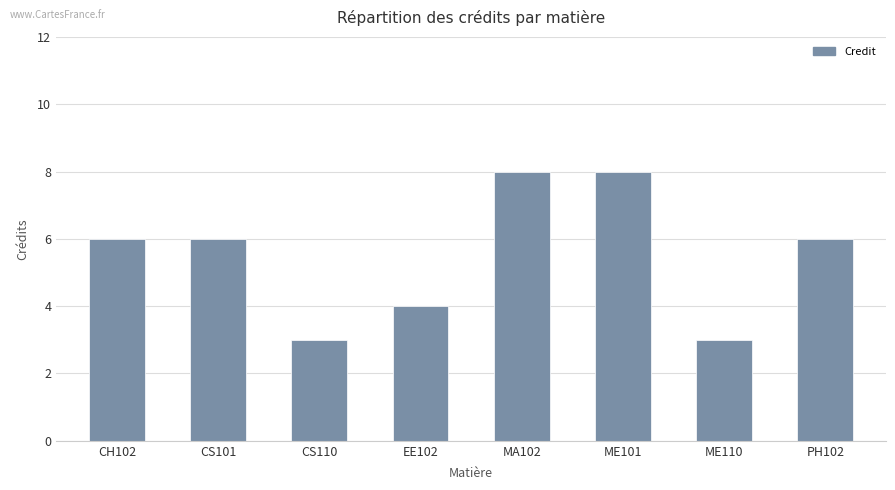

What is the greatest value displayed?

8